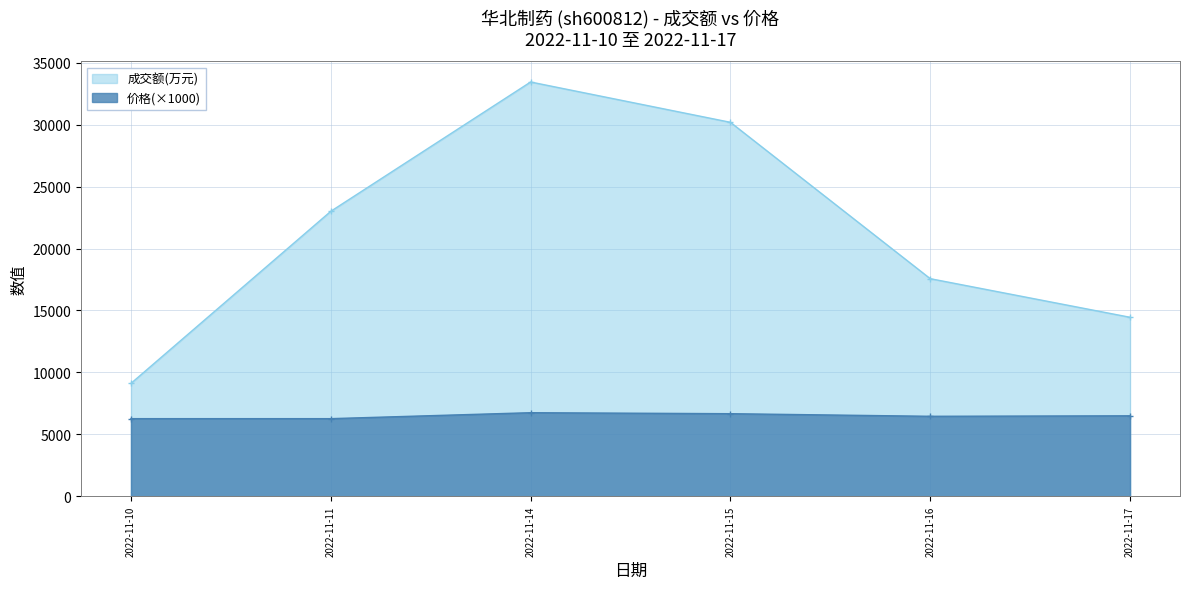

Which has a higher value, 2022-11-17 or 2022-11-11?

2022-11-11